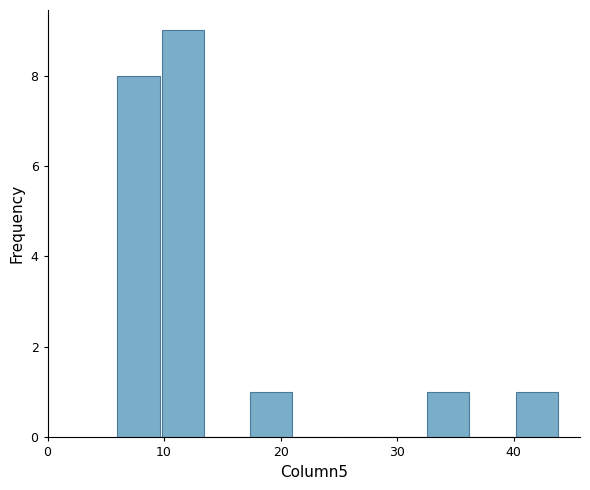

Read against the x-axis, roughly where is the centre of the tallest bar?

12